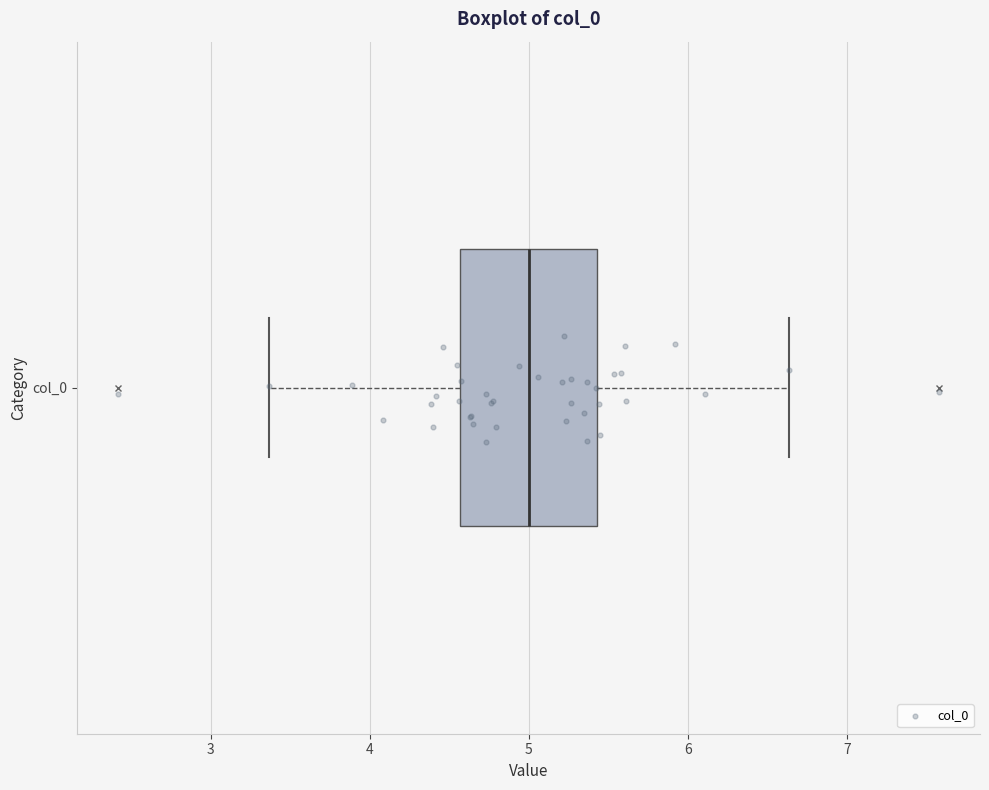

Transcribe this box plot: give where the median line is, the range the box spans, and where the two whiskers end, as read against the x-axis. The values are not printed on the chart, so give them approximately, as read against the axis.

median 5.0, box 4.6 to 5.4, whiskers 3.4 to 6.6